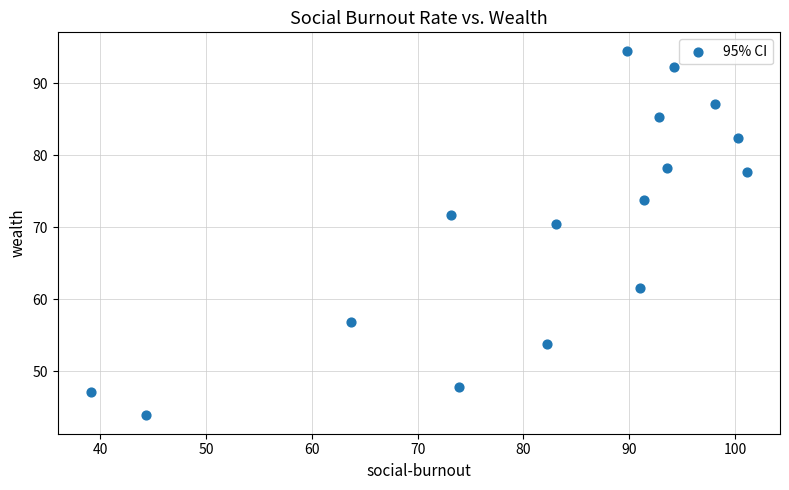

What is the range of X values (max minus min)?

62.1